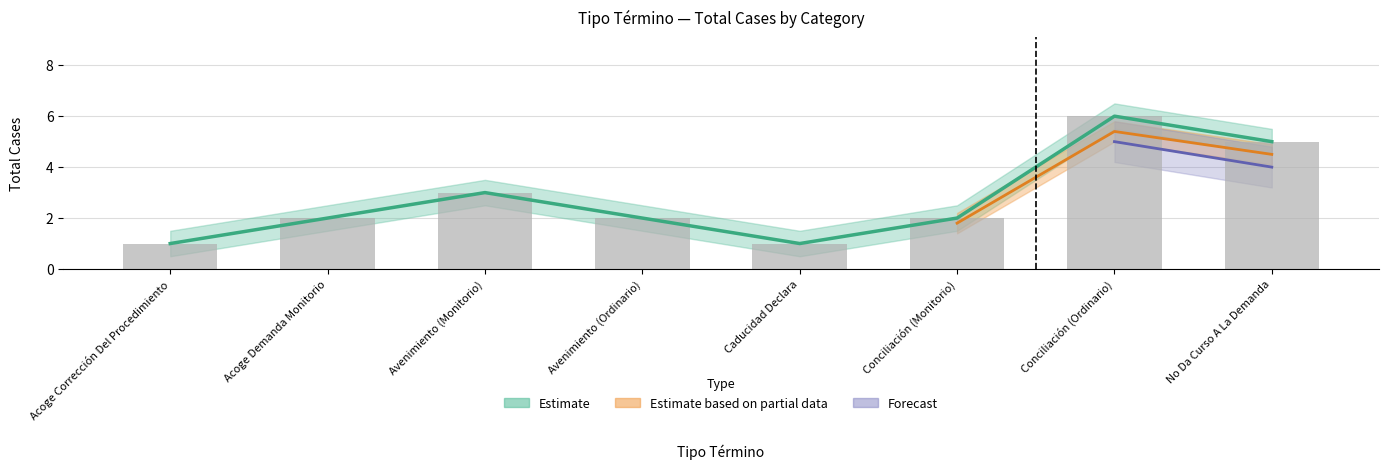

Is it true that Estimate equals 0 at Caducidad Declara?

False